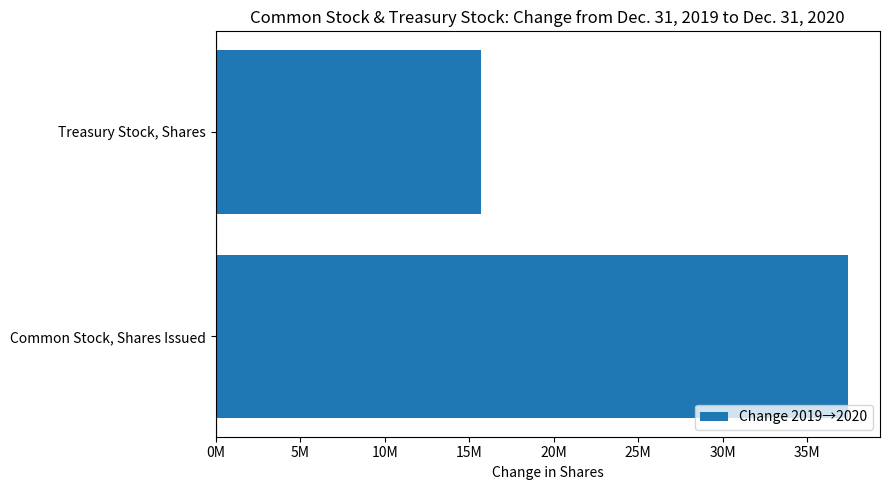

Does the chart contain stacked bars?

No